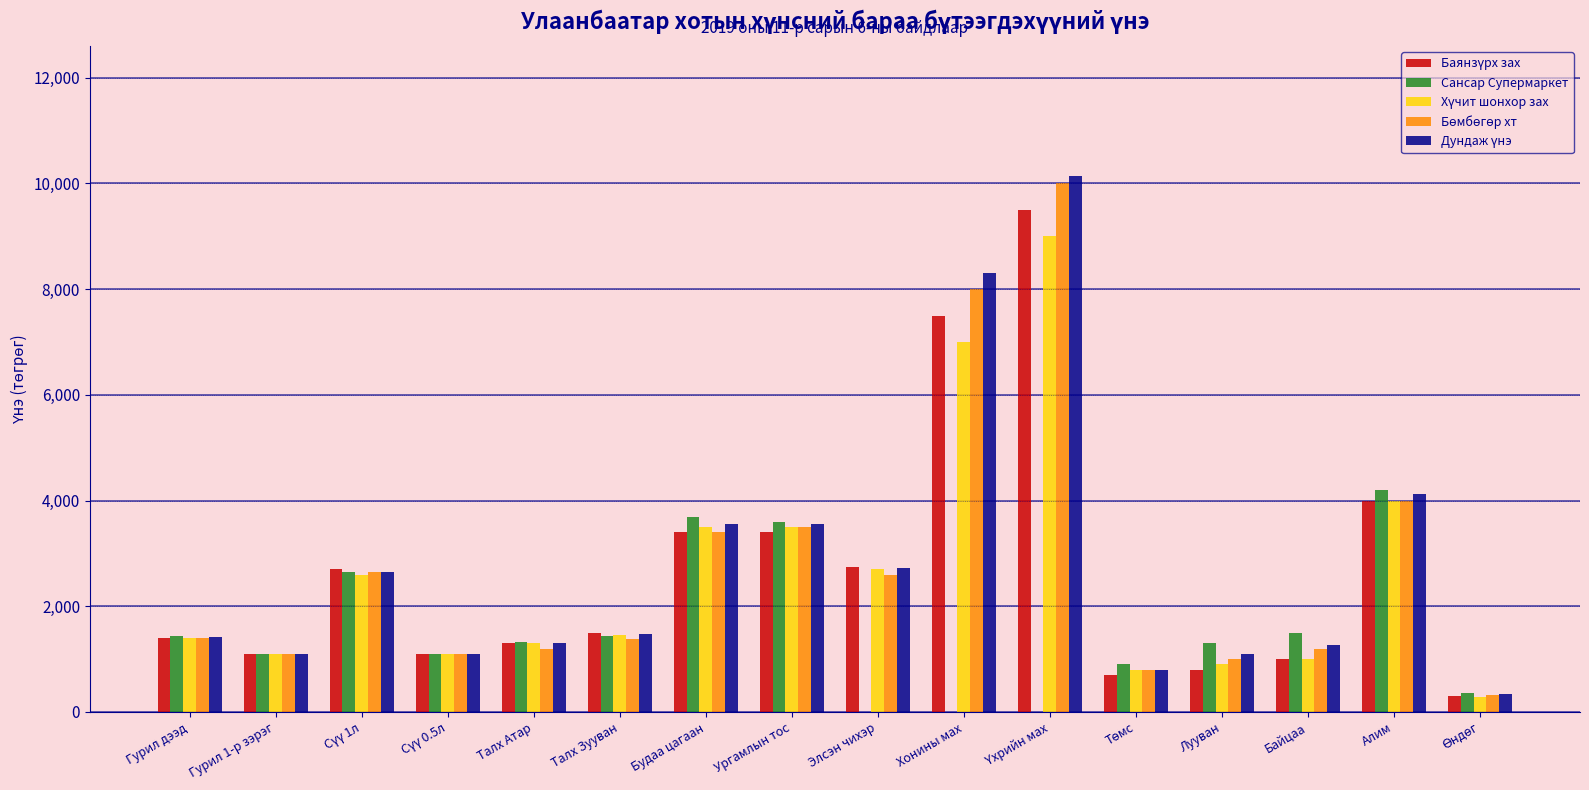

What value does the Баянзүрх зах series have at Байцаа?

1000.0